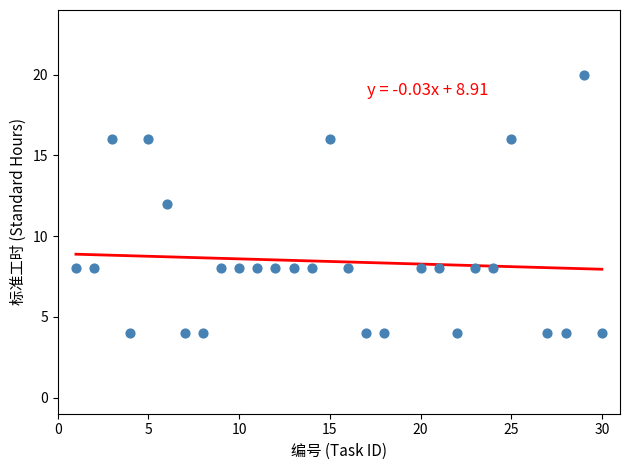

What is the range of X values (max minus min)?

29